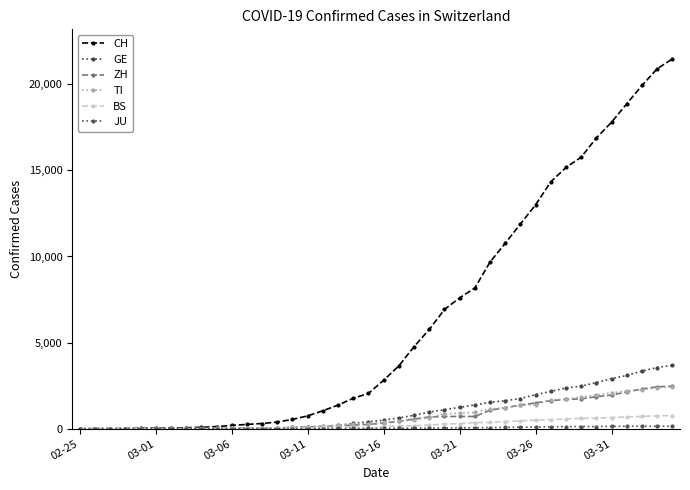

What is the value of the BS point at the 36th from the left?

653